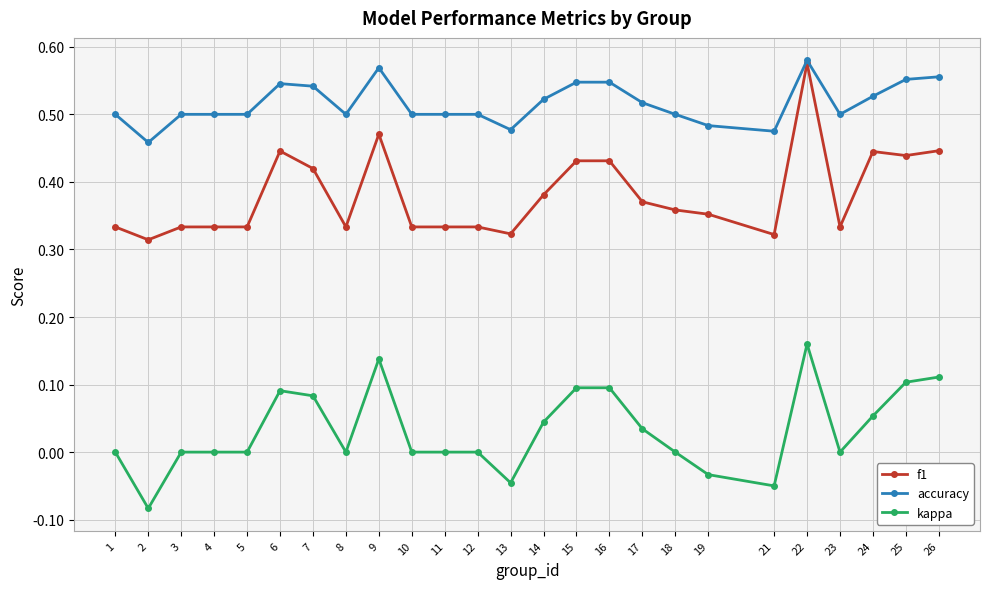

What are all the series names shown in the legend?

f1, accuracy, kappa